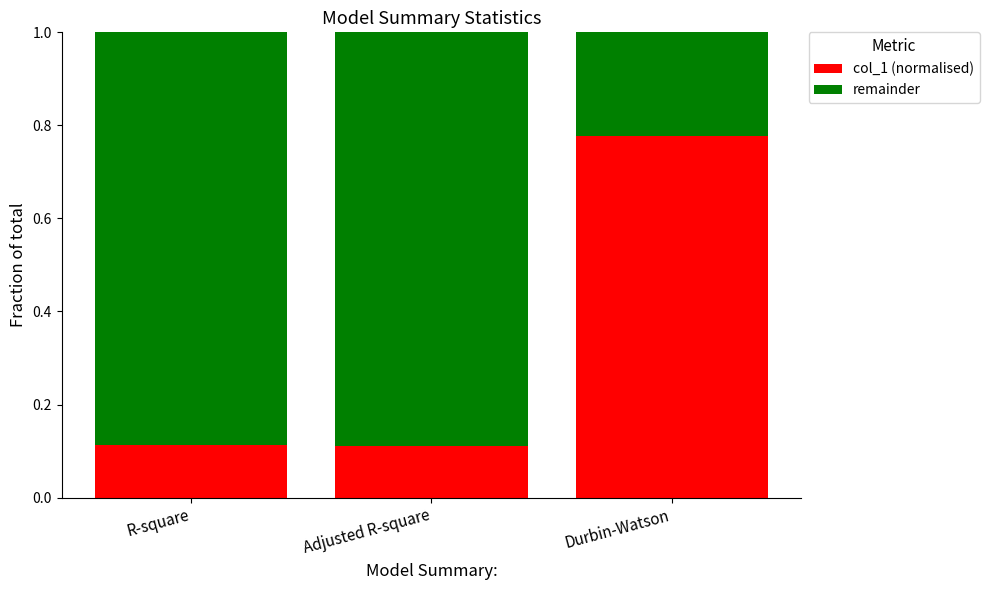

What are all the series names shown in the legend?

col_1 (normalised), remainder